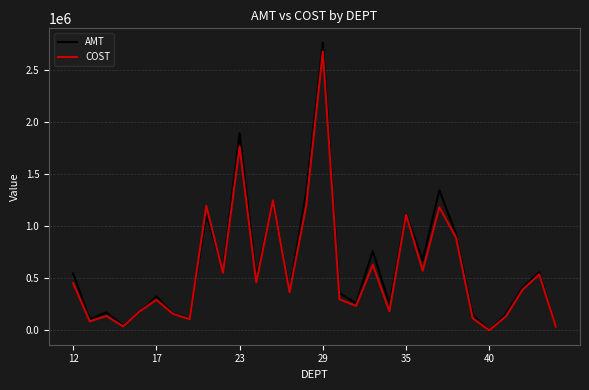

Which series has the largest range (max minus min)?

AMT